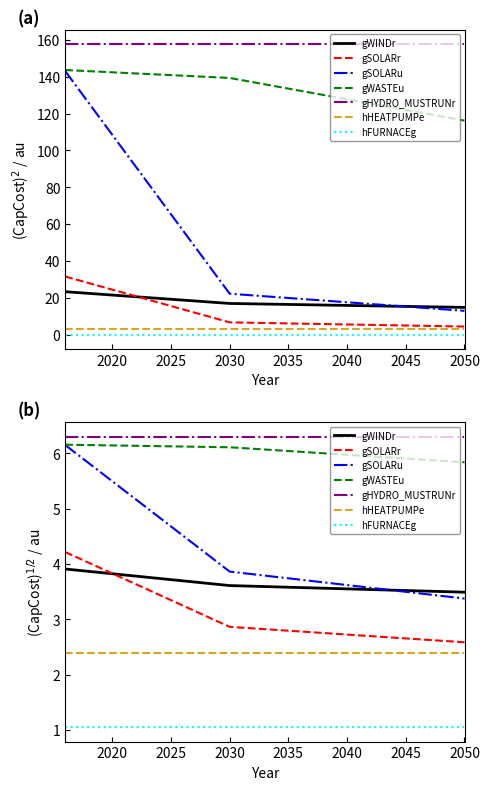

At how many categories does at least one series exceed 2?

3